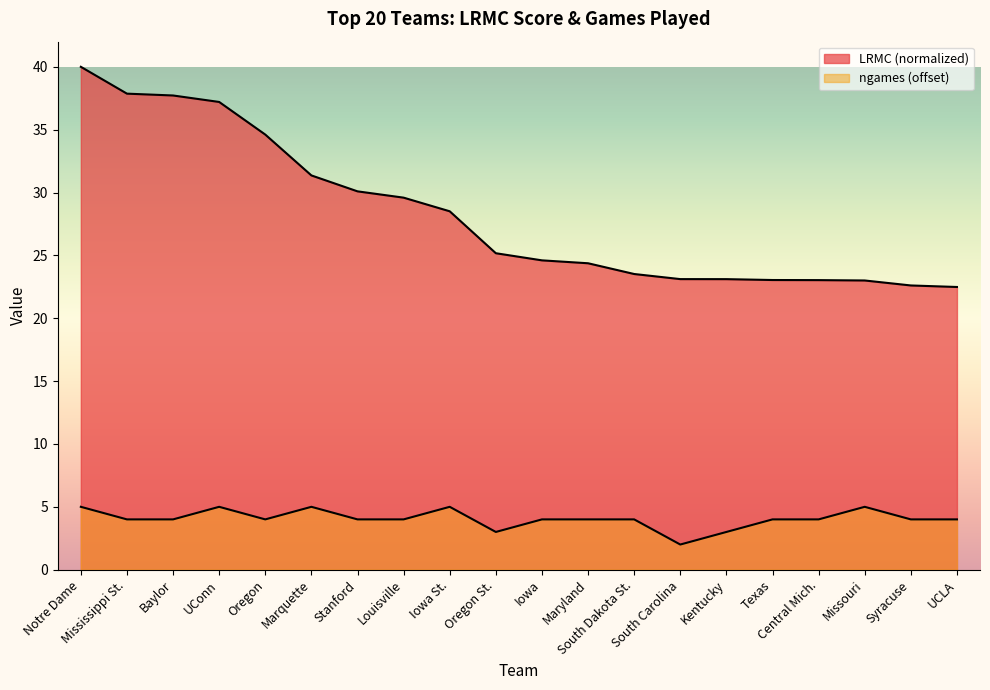

Does the chart display data point markers on the line(s)?

No